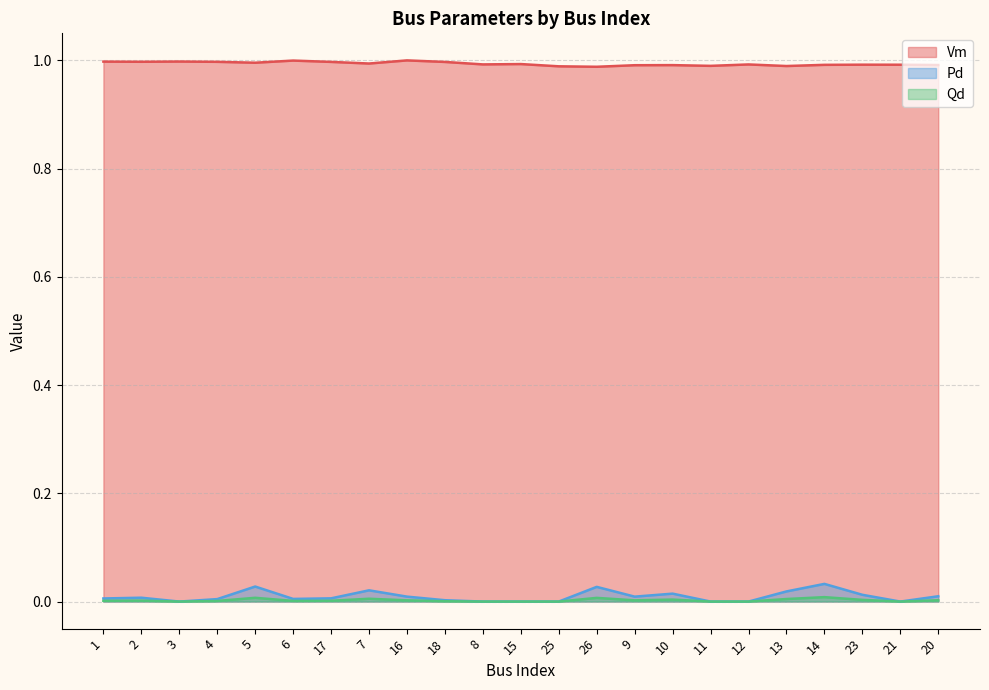

True or false: Vm has a value of 1.0 at 26.

True